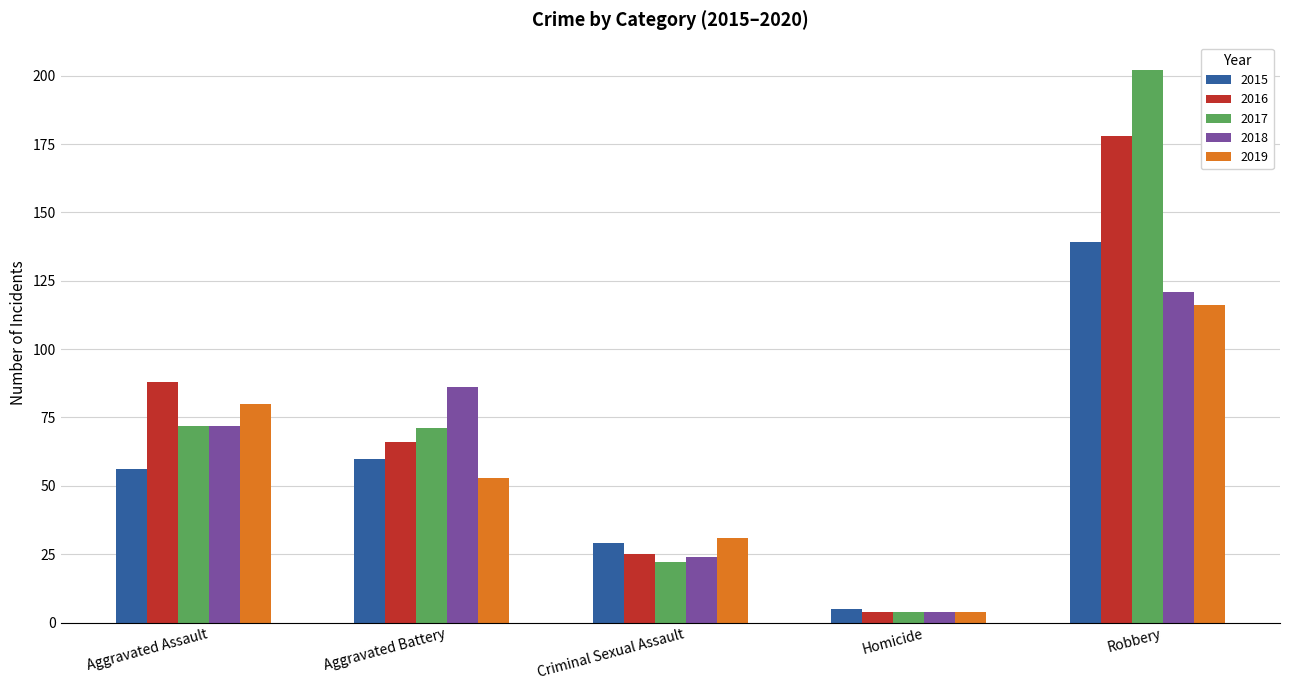

What is the label of the 2nd bar from the right?

Homicide